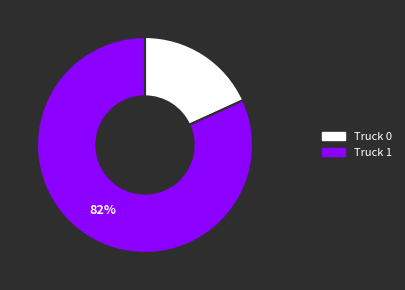

Rank the categories by value from lowest to highest.

Truck 0, Truck 1